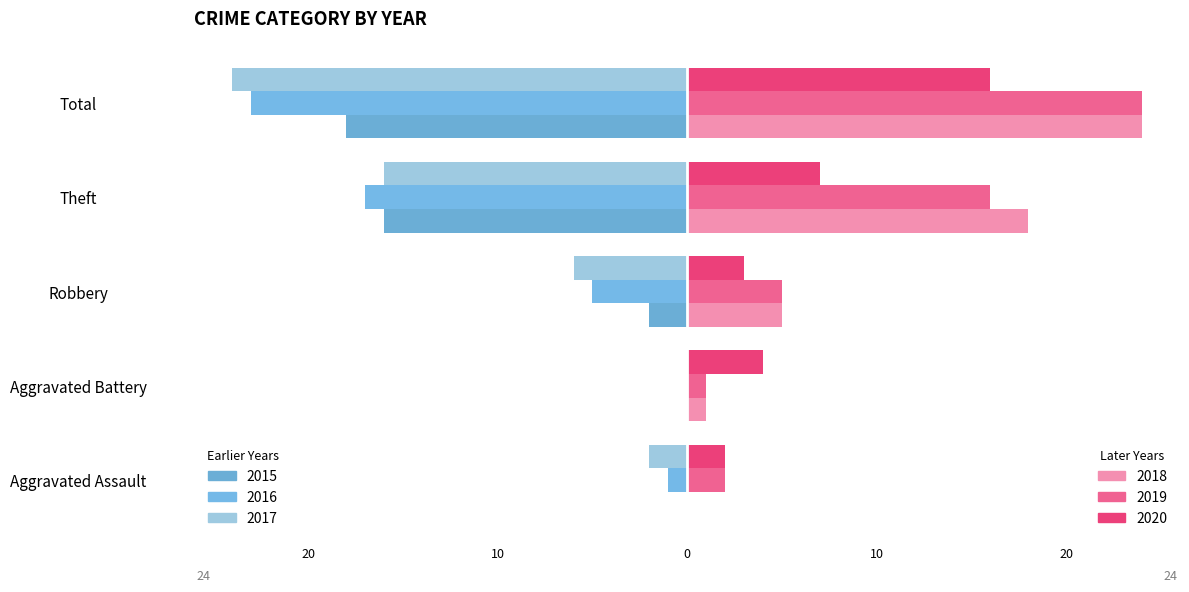

The 2018 series shows 24 at Total. True or false?

True